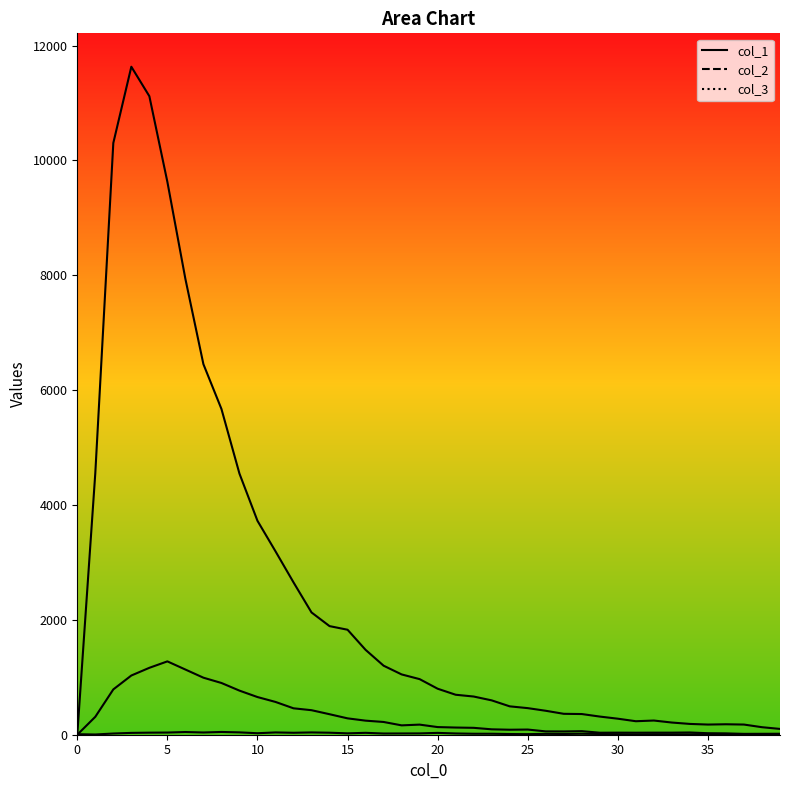

What are all the series names shown in the legend?

col_2 line, col_3 line, col_1 line